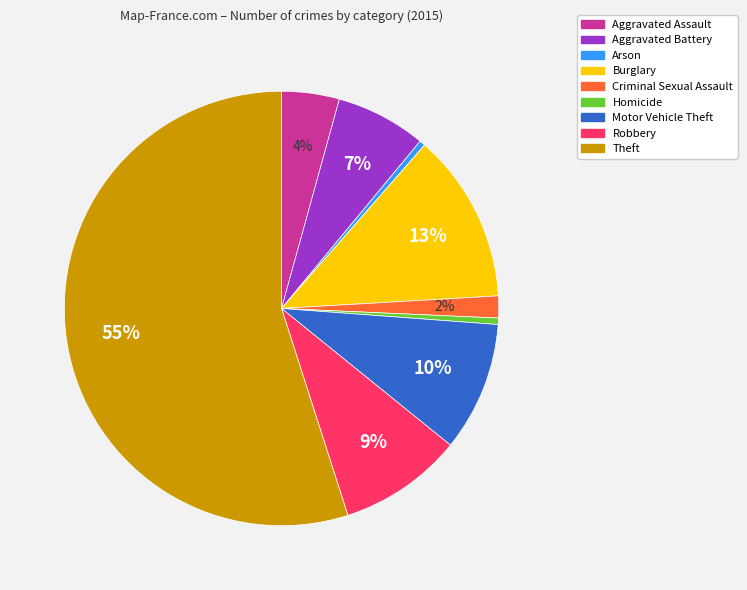

Count the number of slices in the pie.

9